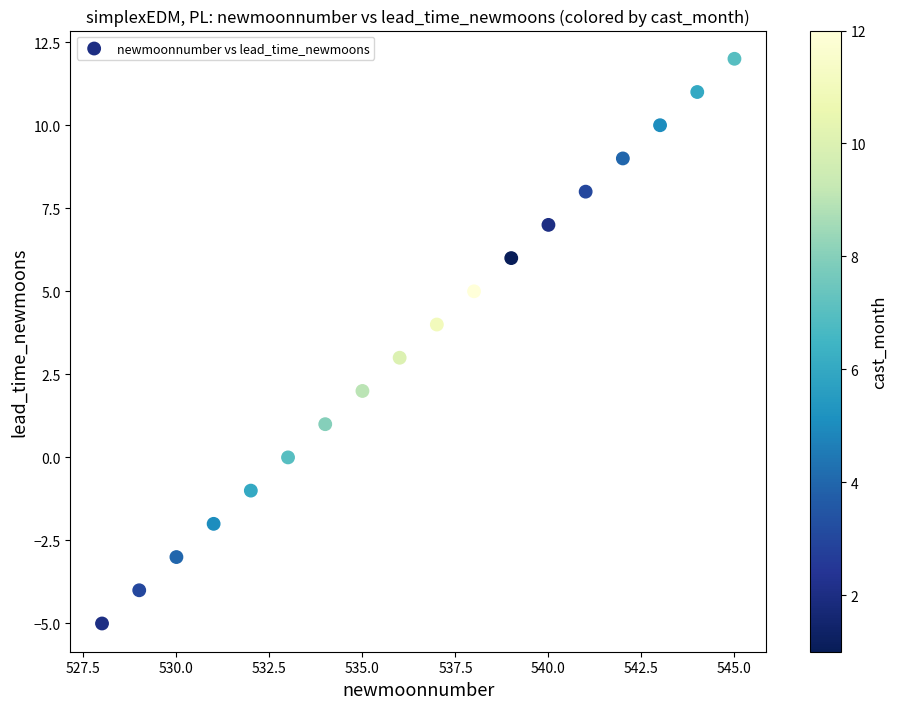

What is the range of Y values (max minus min)?

17